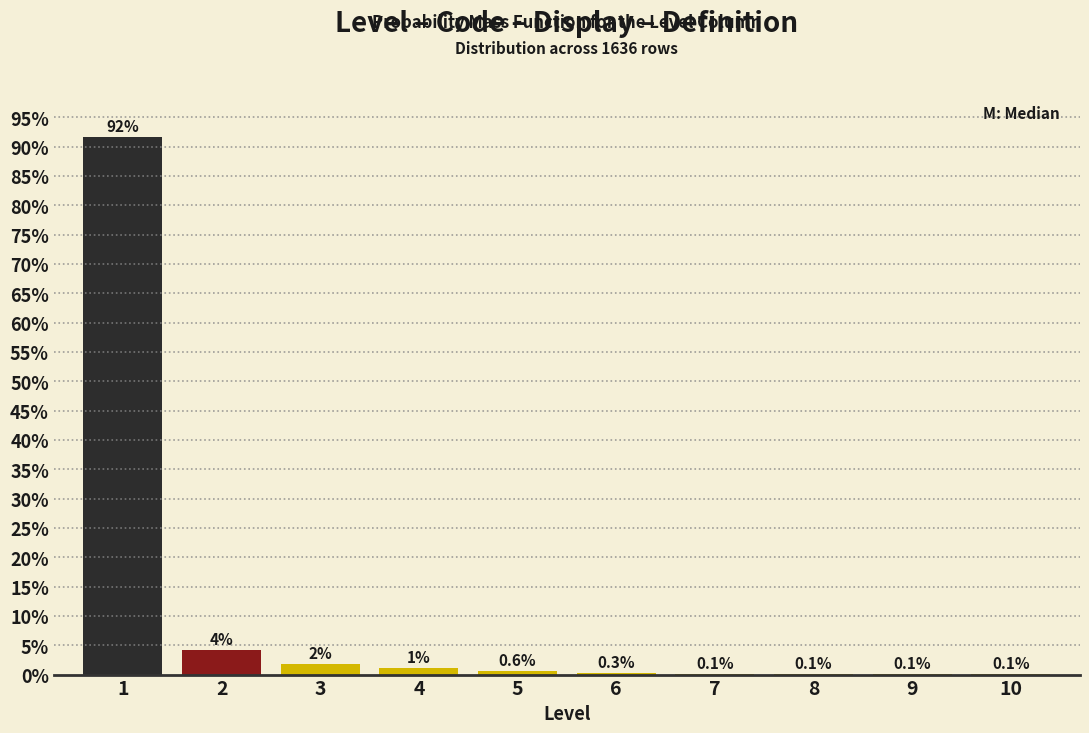

What is the greatest value displayed?

91.7